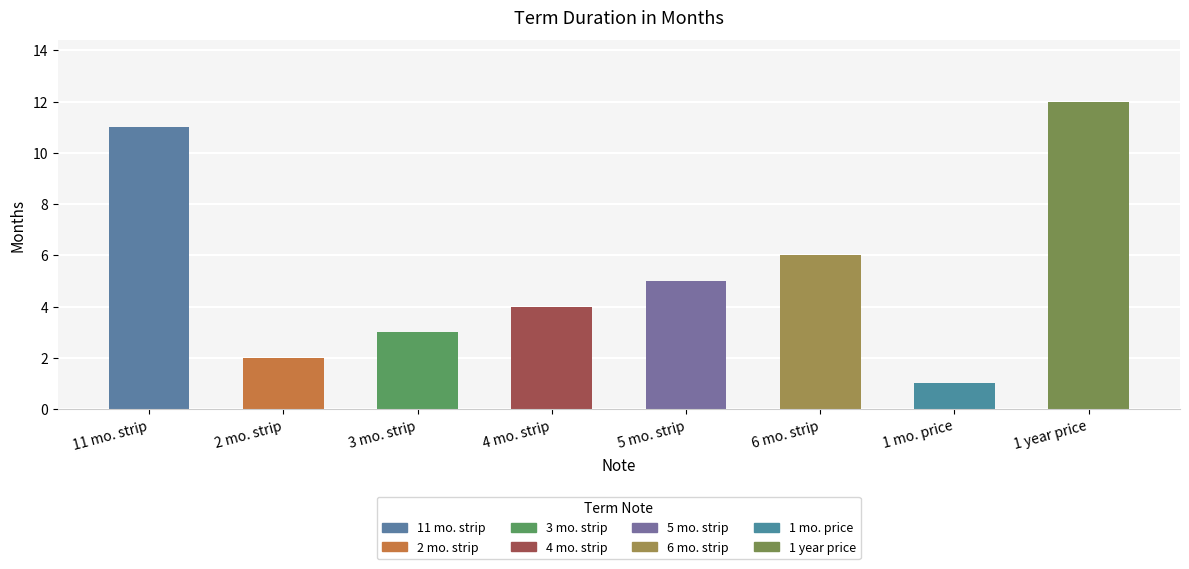

Rank the categories by value from highest to lowest.

1 year price, 11 mo. strip, 6 mo. strip, 5 mo. strip, 4 mo. strip, 3 mo. strip, 2 mo. strip, 1 mo. price